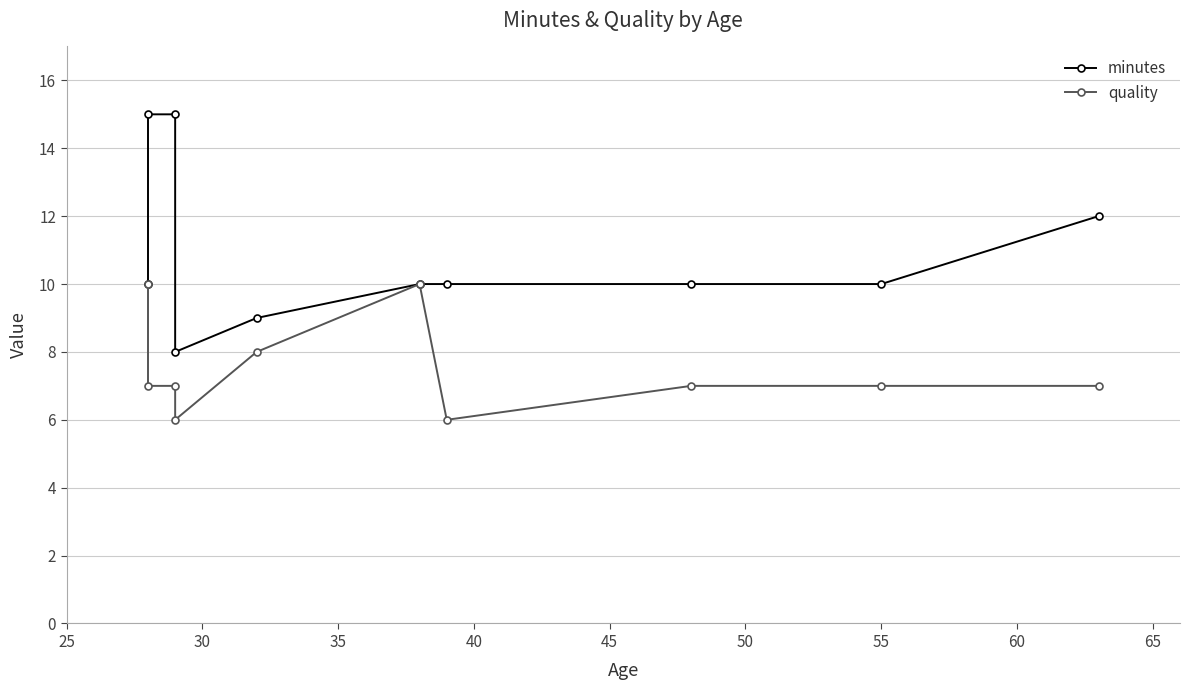

Which series has the widest spread of values?

minutes